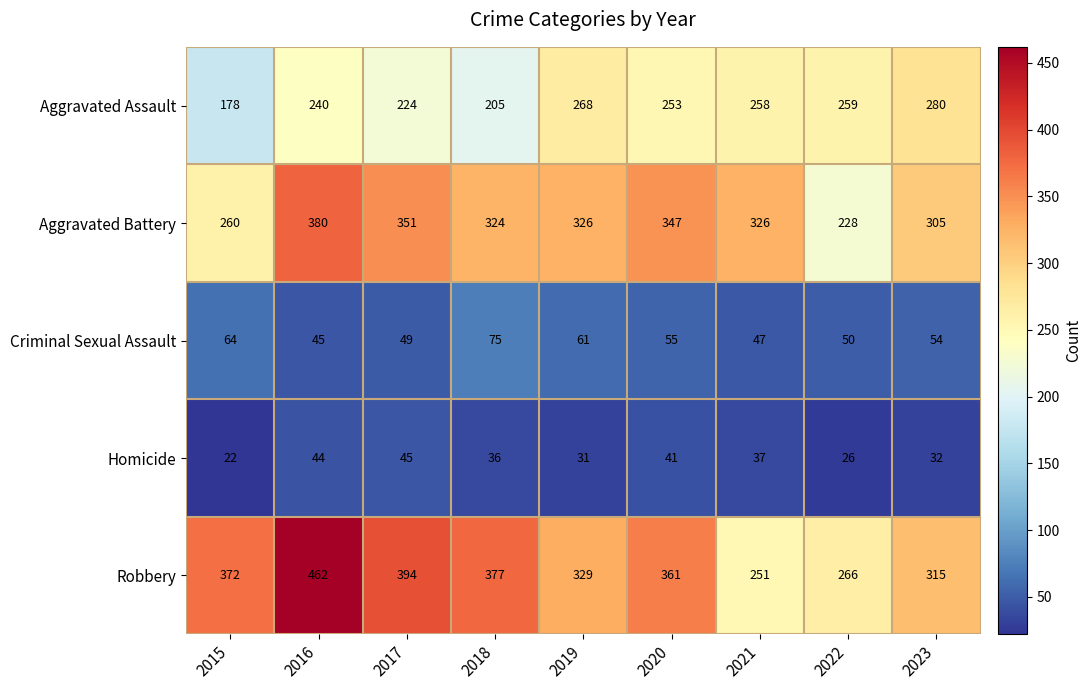

What is the highest value of the Homicide series?

45